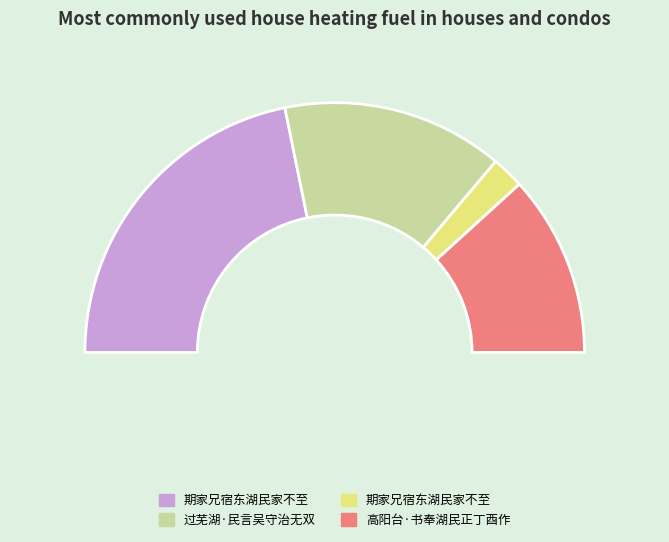

Which slice is the smallest?

期家兄宿东湖民家不至